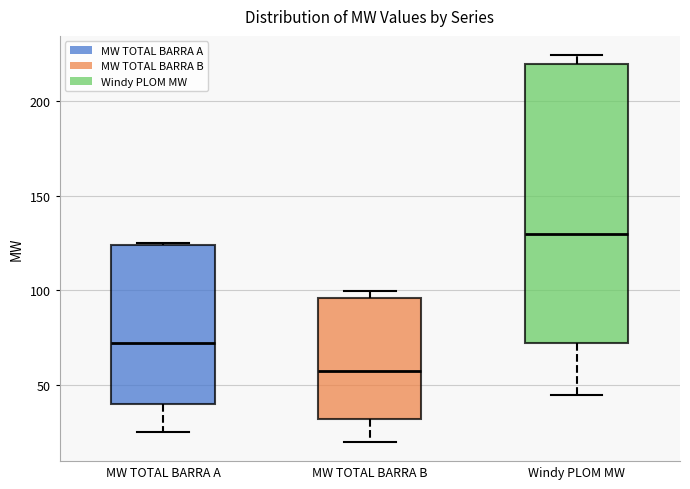

Reading left to right, read every box against the y-axis: the position of its median line, the range the box covers, and the ends of its whiskers. The values are not printed on the chart, so give them approximately, as read against the axis.

MW TOTAL BARRA A: median 70, box 40 to 125, whiskers 25 to 125
MW TOTAL BARRA B: median 55, box 30 to 95, whiskers 20 to 100
Windy PLOM MW: median 130, box 70 to 220, whiskers 45 to 225